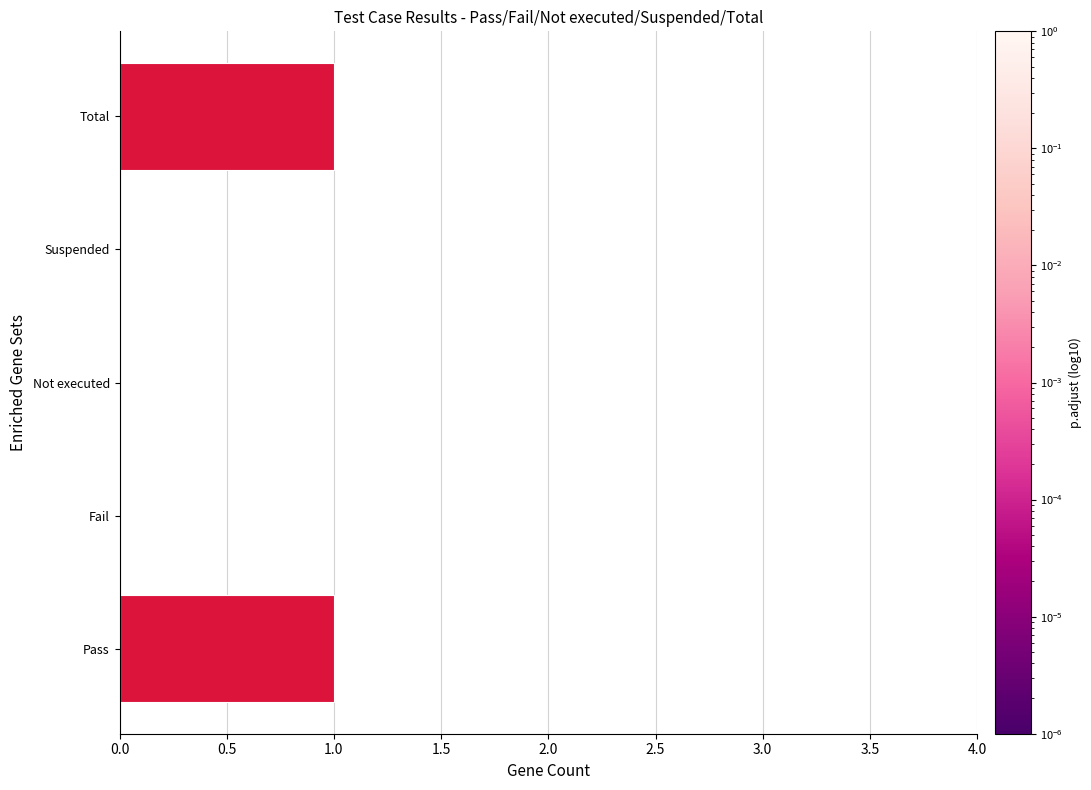

Is it true that the value at Suspended is 1?

False